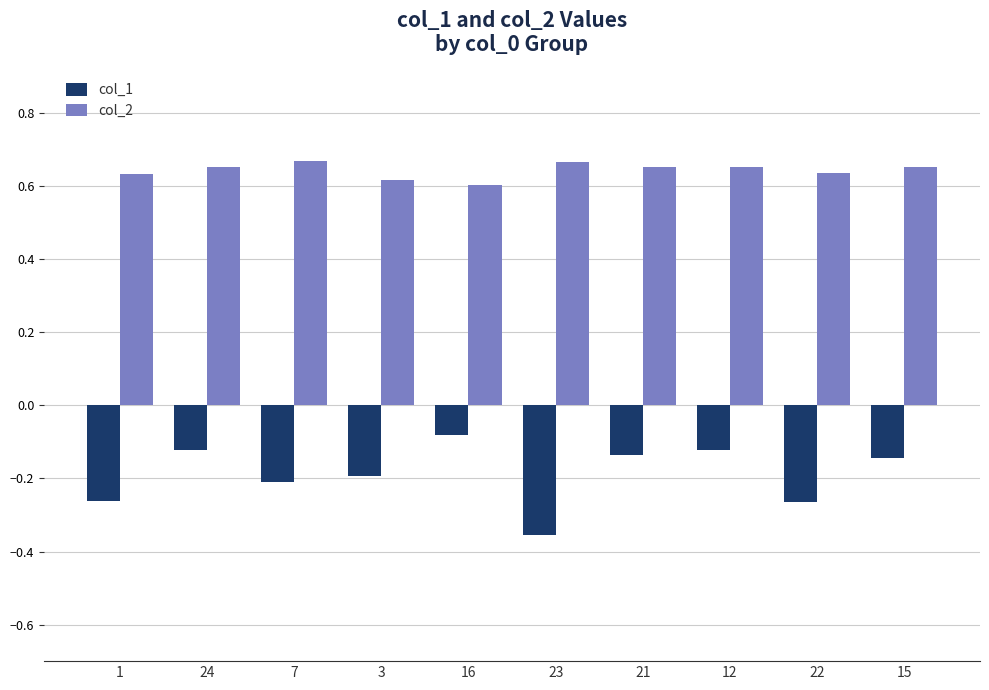

At how many categories does at least one series exceed 0?

10